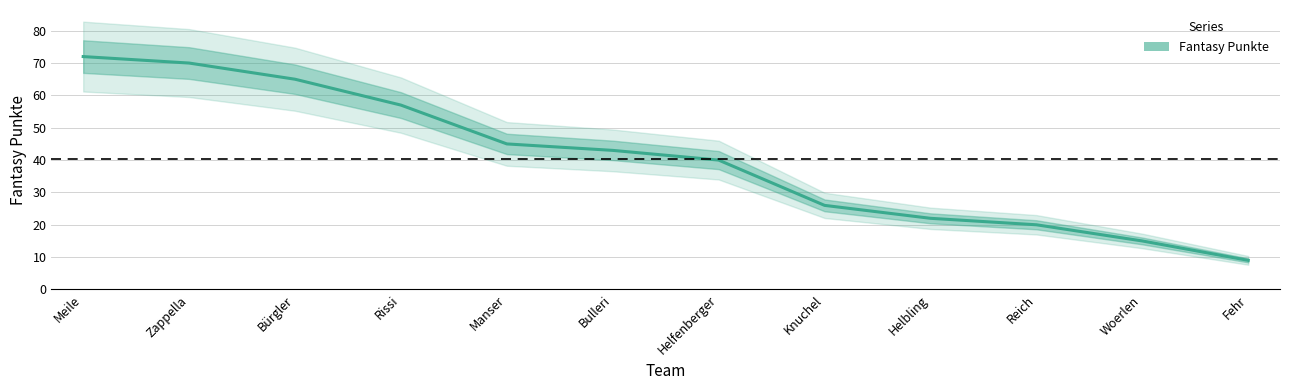

List the labels in order of value, largest first.

Meile, Zappella, Bürgler, Rissi, Manser, Bulleri, Helfenberger, Knuchel, Helbling, Reich, Woerlen, Fehr